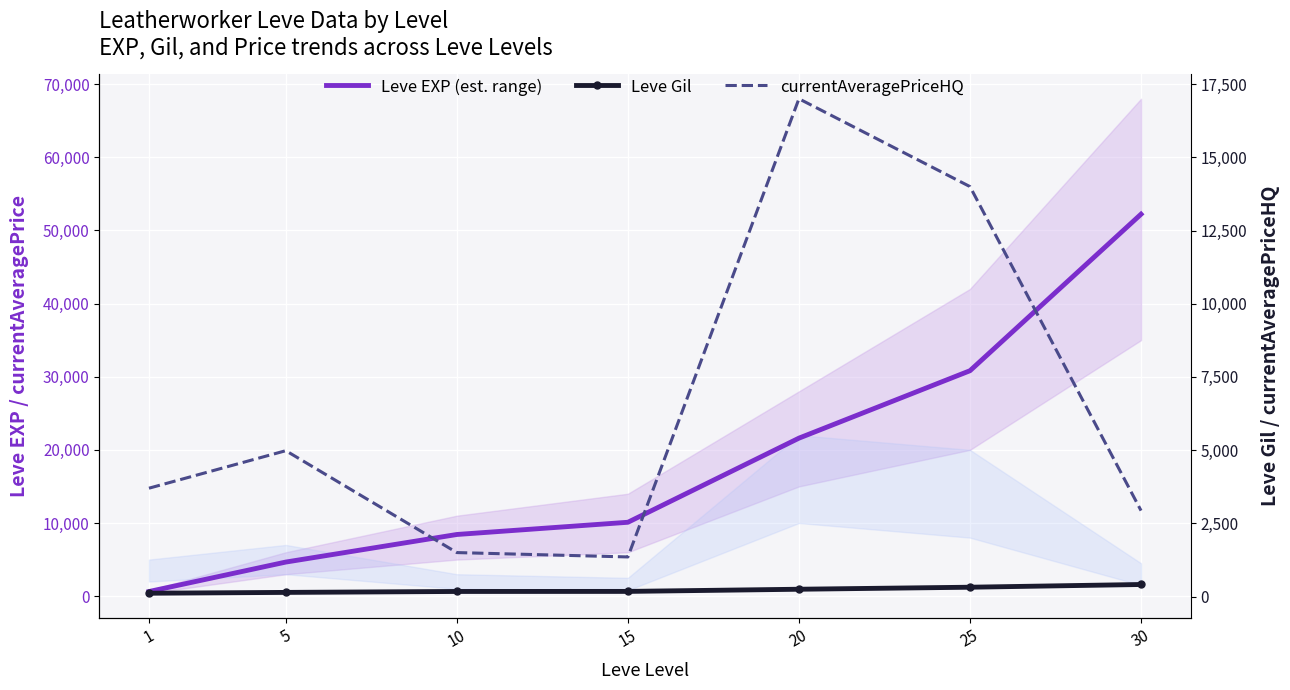

Is it true that Leve Gil equals 248 at 20?

True